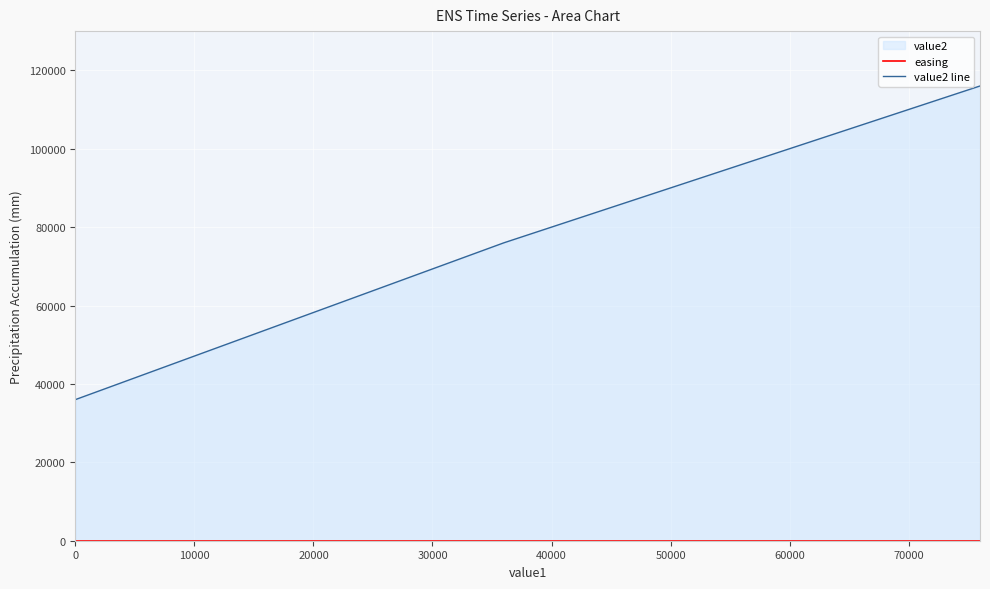

Count the value2 line values in the range 36000 to 116000.

3